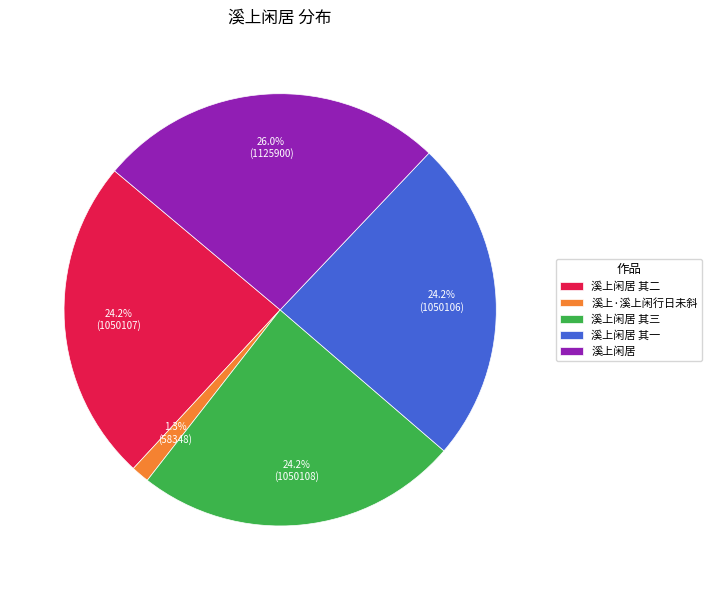

Count the number of slices in the pie.

5